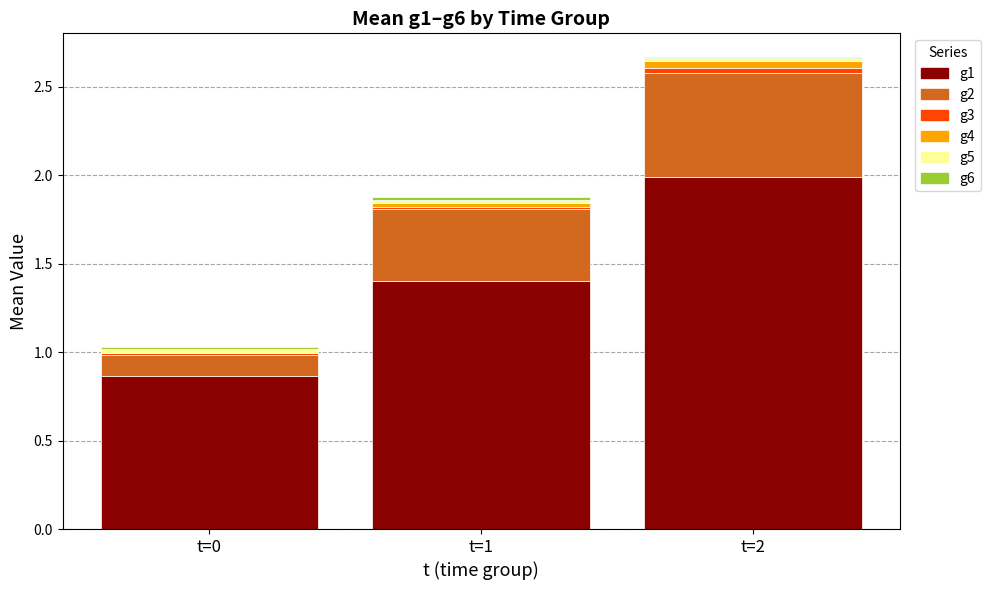

What is the total value across all series at t=0?

1.0